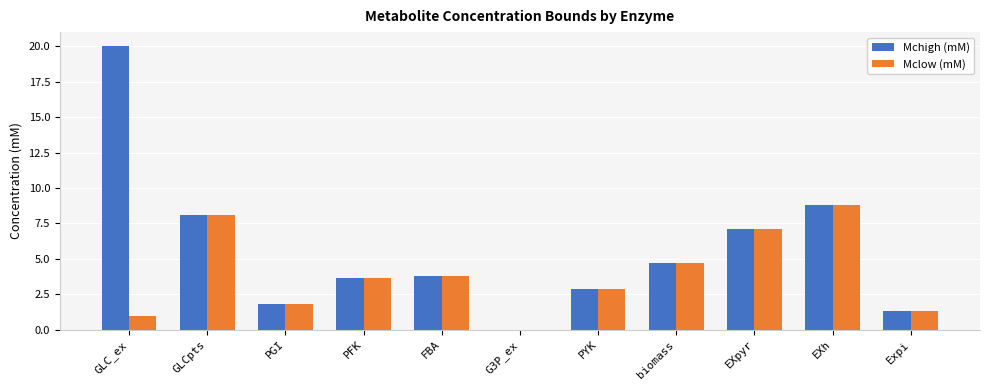

At which label does Mchigh (mM) first exceed 3?

GLC_ex